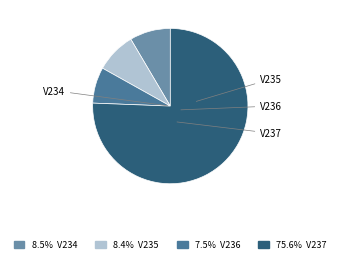

Which slice represents more than half of the pie?

V237